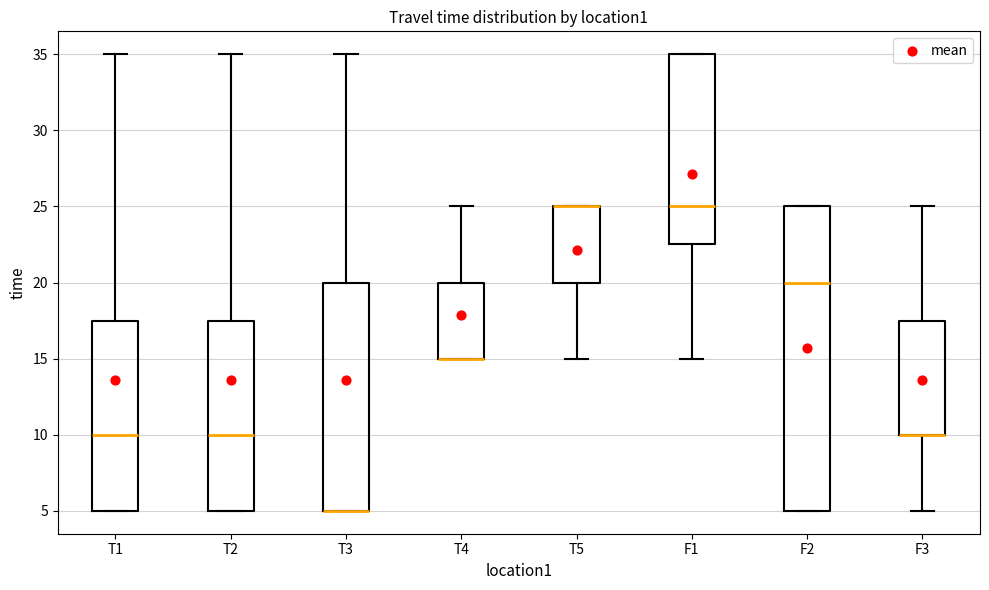

Reading left to right, transcribe this box plot: for each box, give where its median line is, the range the box spans, and where its two whiskers end, as read against the y-axis. The values are not printed on the chart, so give them approximately, as read against the axis.

T1: median 10.0, box 5.0 to 17.5, whiskers 5.0 to 35.0
T2: median 10.0, box 5.0 to 17.5, whiskers 5.0 to 35.0
T3: median 5.0 (drawn on the box's lower edge), box 5.0 to 20.0, whiskers 5.0 to 35.0
T4: median 15.0 (drawn on the box's lower edge), box 15.0 to 20.0, whiskers 15.0 to 25.0
T5: median 25.0 (drawn on the box's upper edge), box 20.0 to 25.0, whiskers 15.0 to 25.0
F1: median 25.0, box 22.5 to 35.0, whiskers 15.0 to 35.0
F2: median 20.0, box 5.0 to 25.0, whiskers 5.0 to 25.0
F3: median 10.0 (drawn on the box's lower edge), box 10.0 to 17.5, whiskers 5.0 to 25.0